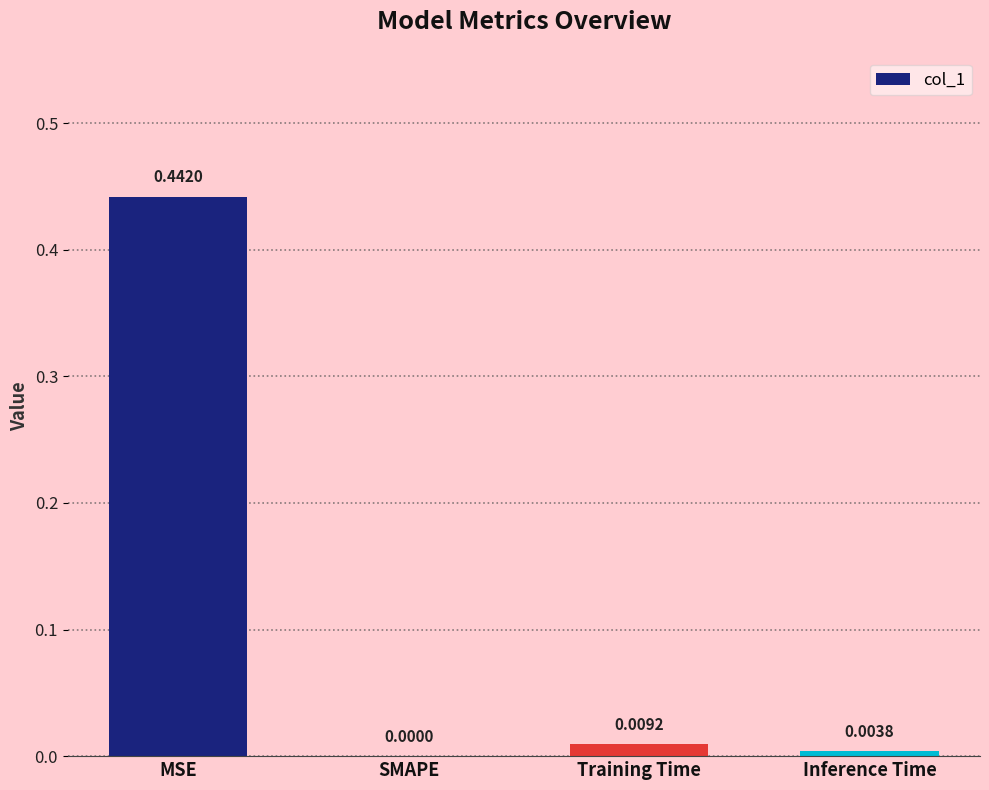

Between Training Time and Inference Time, which is larger?

Training Time